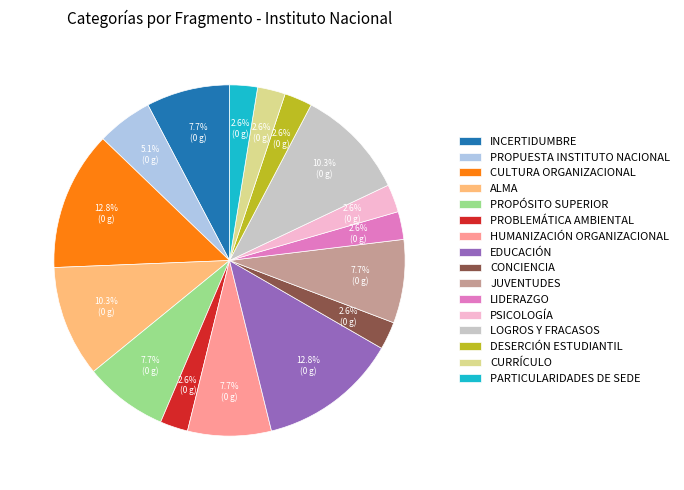

True or false: PROPUESTA INSTITUTO NACIONAL accounts for 10% of the total.

False